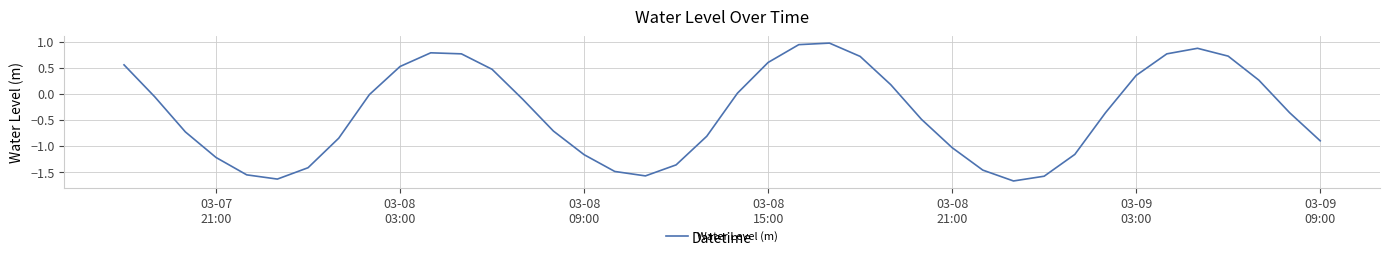

What is the smallest value displayed?

-1.7